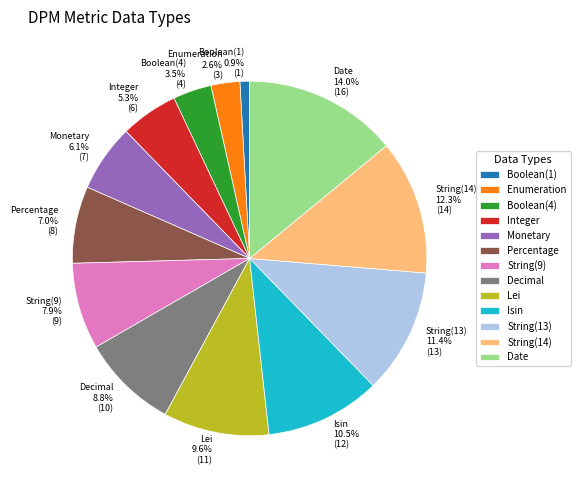

Which category has the biggest portion of the pie?

Date